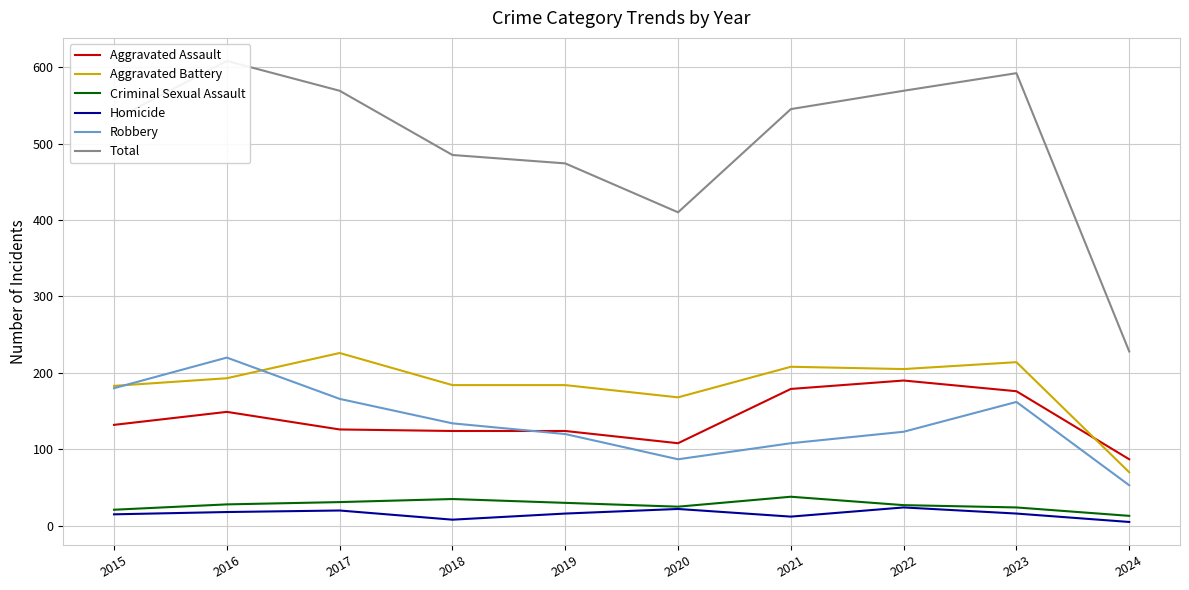

Reading left to right, transcribe all the data shown in this chart.

Aggravated Assault: 132	149	126	124	124	108	179	190	176	87
Aggravated Battery: 183	193	226	184	184	168	208	205	214	70
Criminal Sexual Assault: 21	28	31	35	30	25	38	27	24	13
Homicide: 15	18	20	8	16	22	12	24	16	5
Robbery: 180	220	166	134	120	87	108	123	162	53
Total: 531	608	569	485	474	410	545	569	592	228